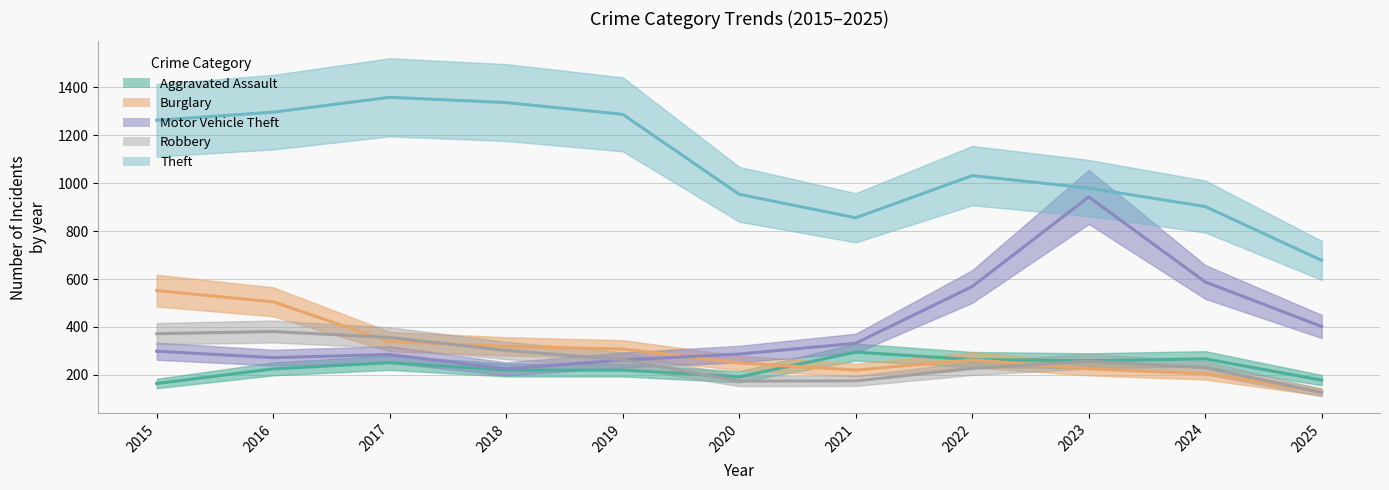

Read the Burglary value at 2023, to the nearest 10.

220